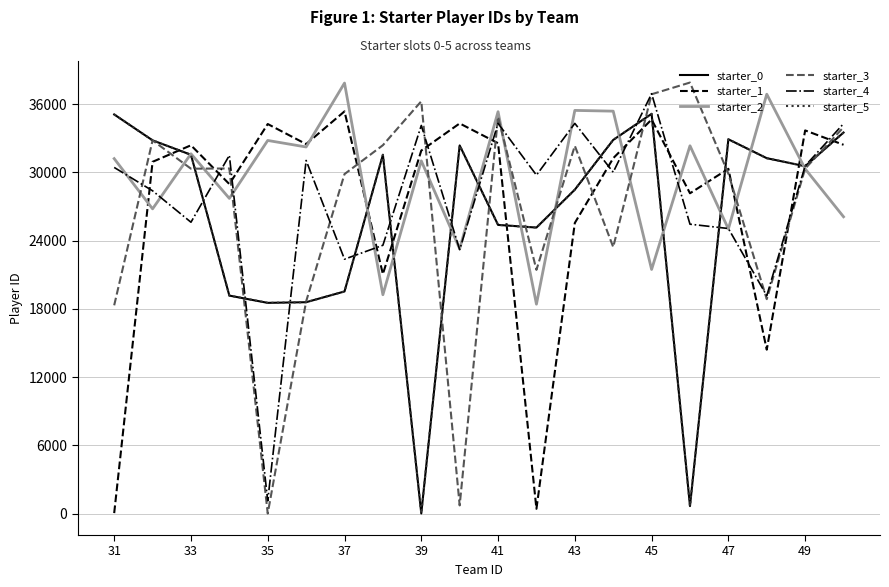

What is the difference between the maximum and minimum values in the starter_0 series?

35130